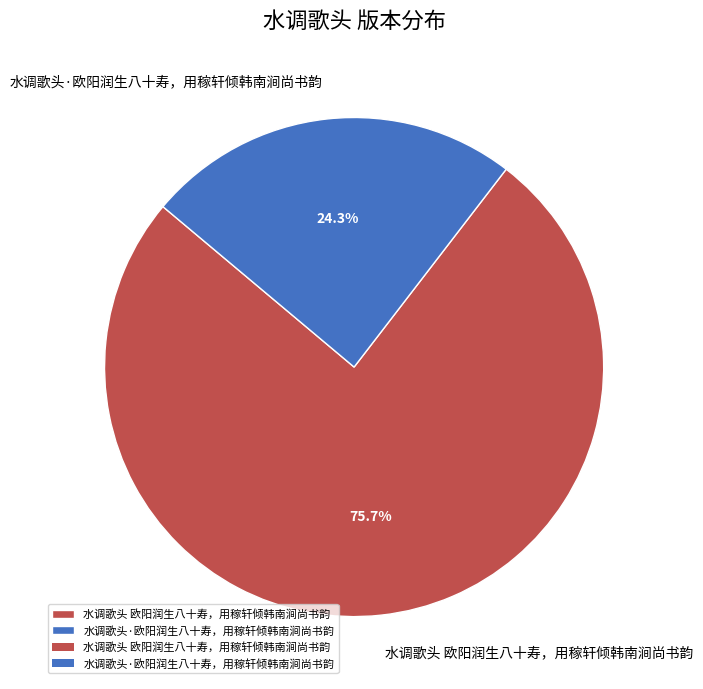

To the nearest percent, what is the difference between the 水调歌头 欧阳润生八十寿，用稼轩倾韩南涧尚书韵 and 水调歌头·欧阳润生八十寿，用稼轩倾韩南涧尚书韵 slice percentages?

51%